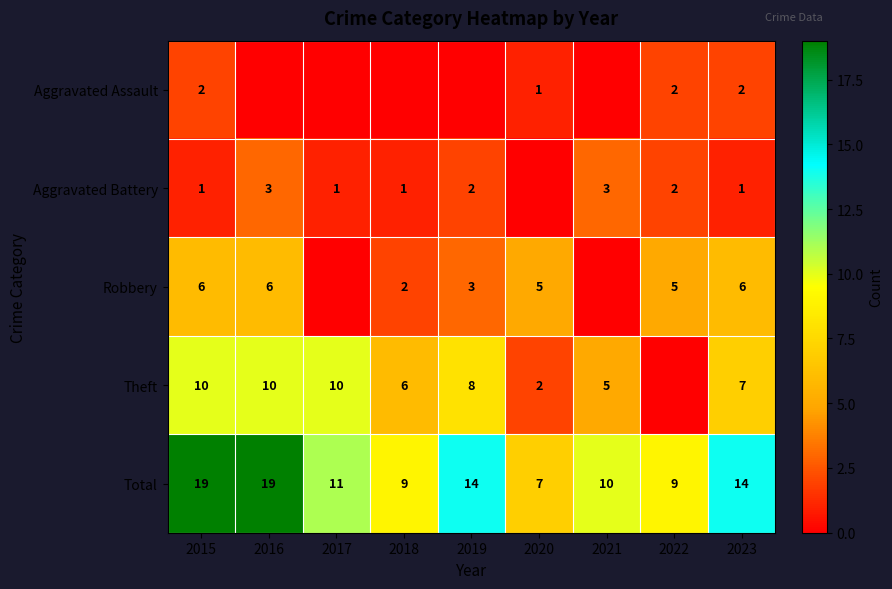

The Total series shows 7 at 2016. True or false?

False